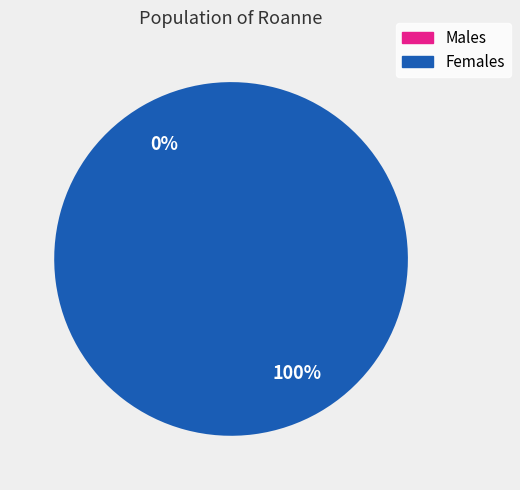

Does any single category account for the majority?

Yes